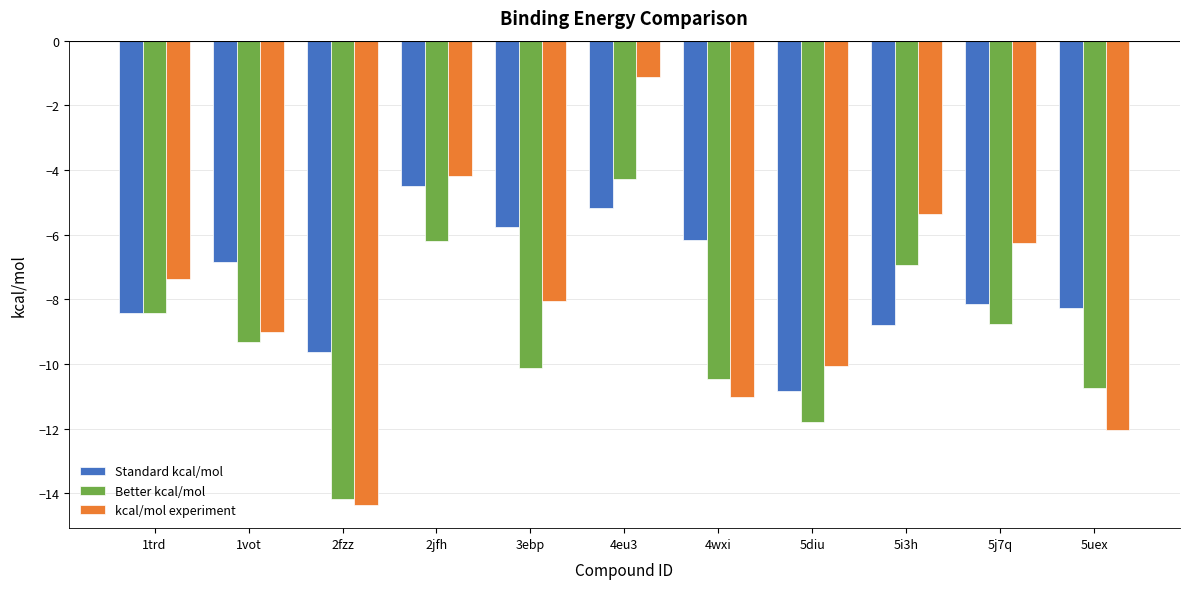

List the series in order of their overall mean, lowest first.

Better kcal/mol, kcal/mol experiment, Standard kcal/mol